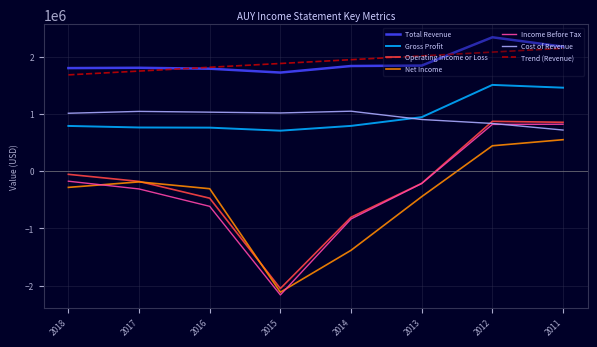

What is the total value across all series at 2011?

8709816.7